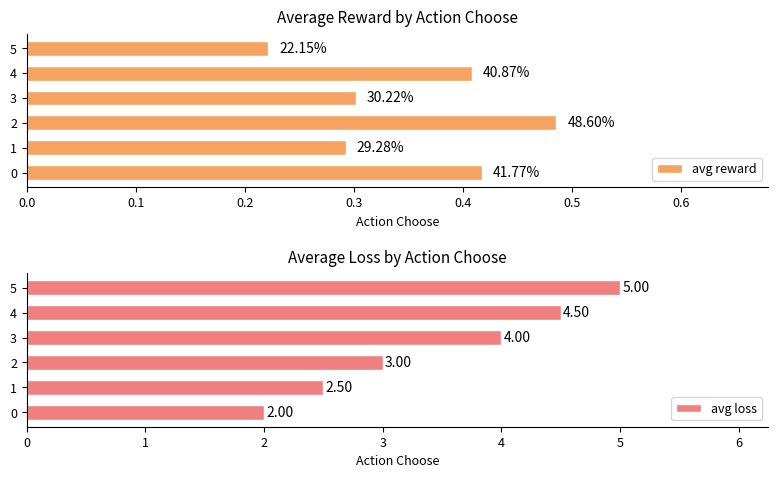

Which series changed the most between 0.2 and 0.3?

avg loss